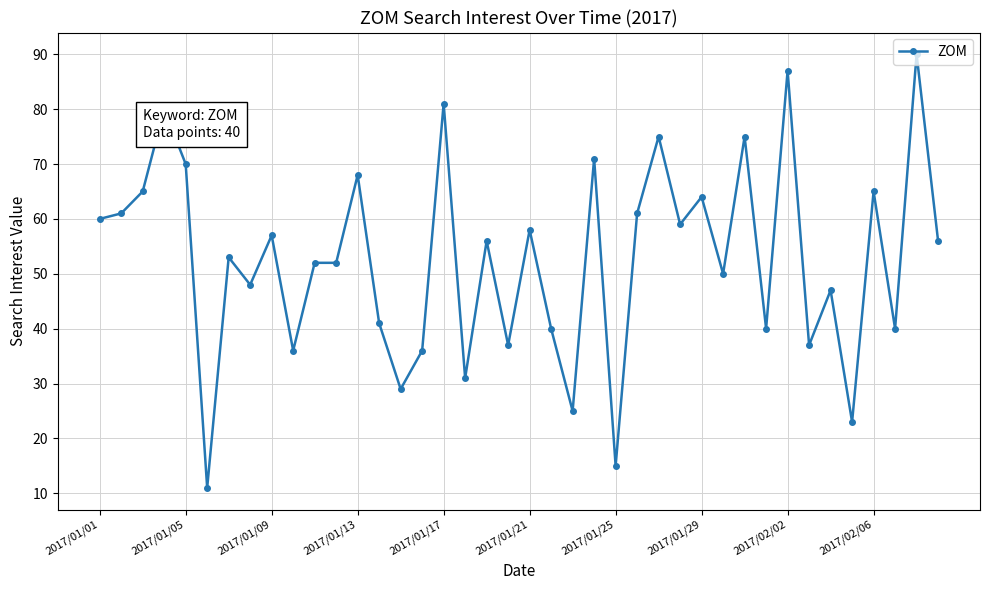

What is the value of the 14th point from the left?

41